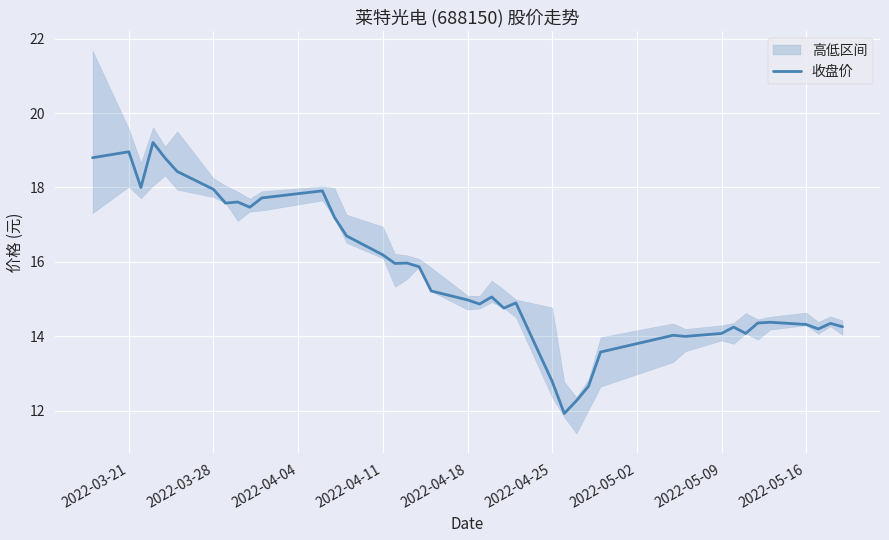

What is the minimum value for 收盘价?

11.9